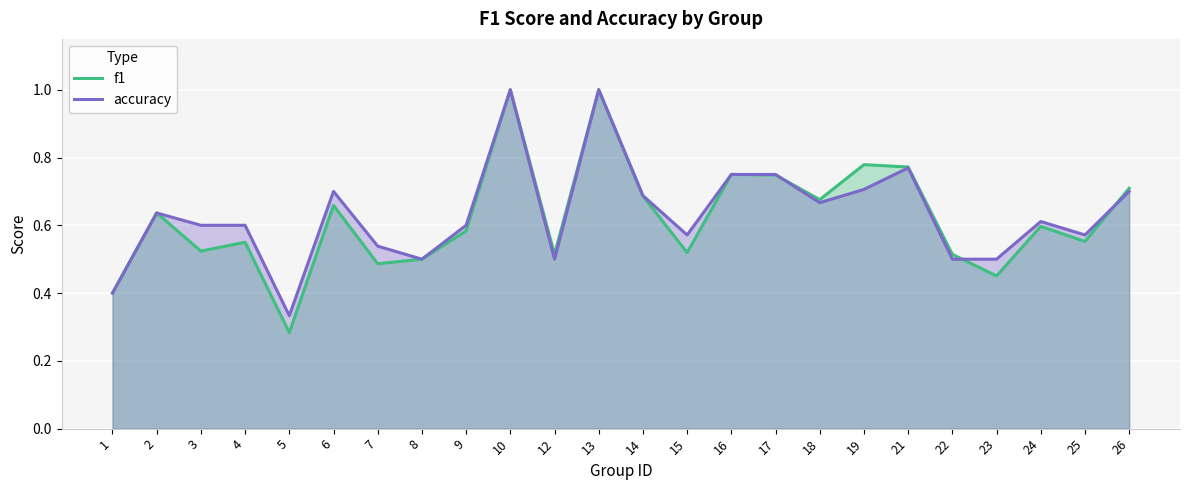

At which label is f1 closest to 0?

5